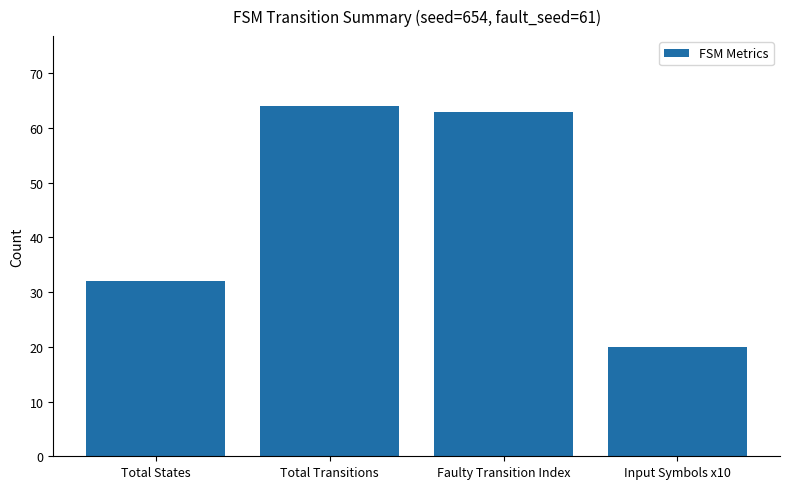

Are the bars grouped side by side (vs. stacked)?

No